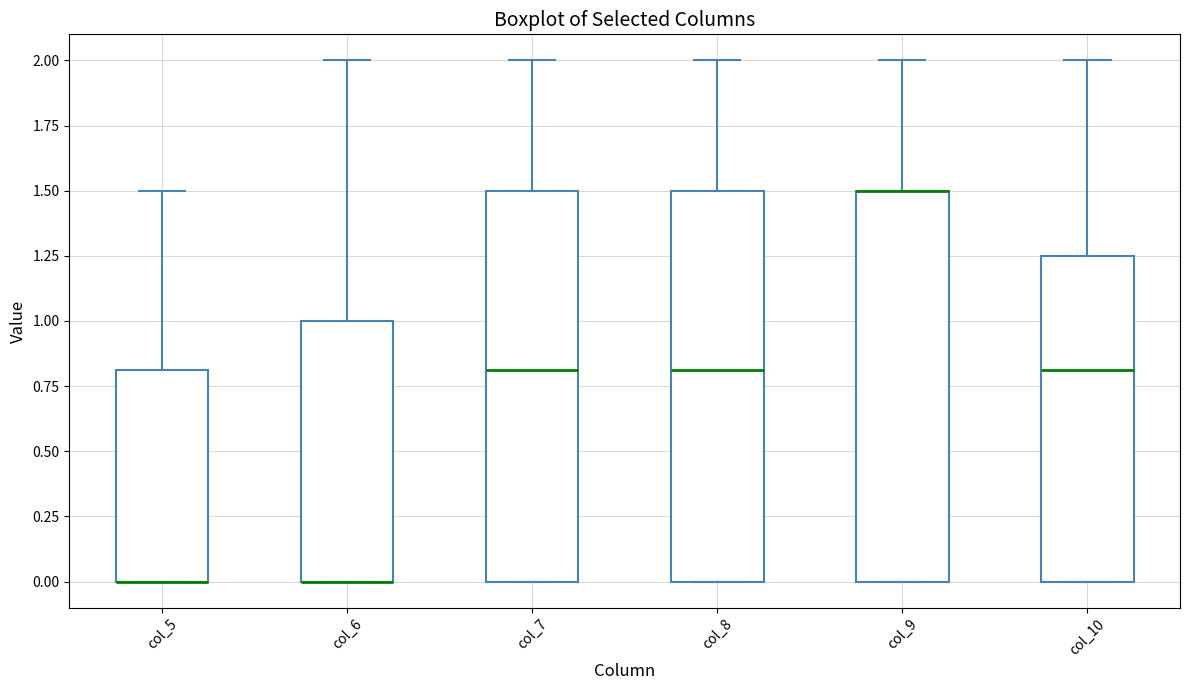

Where is the lower edge of the box for col_7 on the y-axis? The values are not printed on the chart, so give them approximately, as read against the axis.

0.00